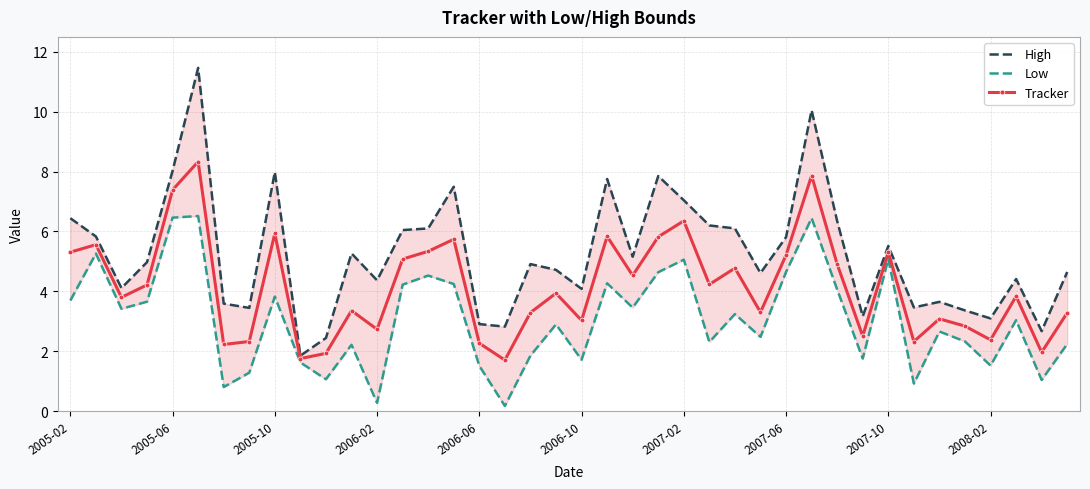

Which series has the largest range (max minus min)?

High